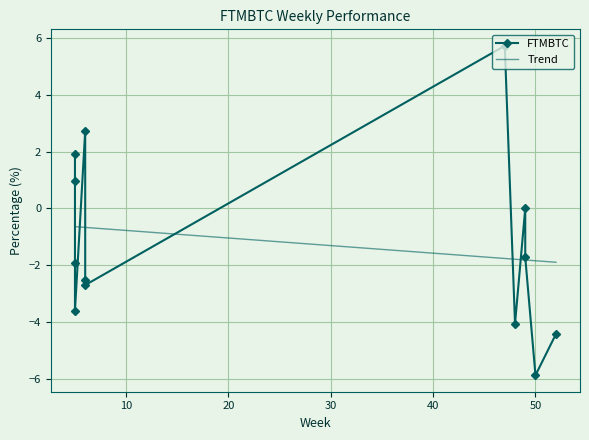

What is the minimum value for Trend?

-1.9